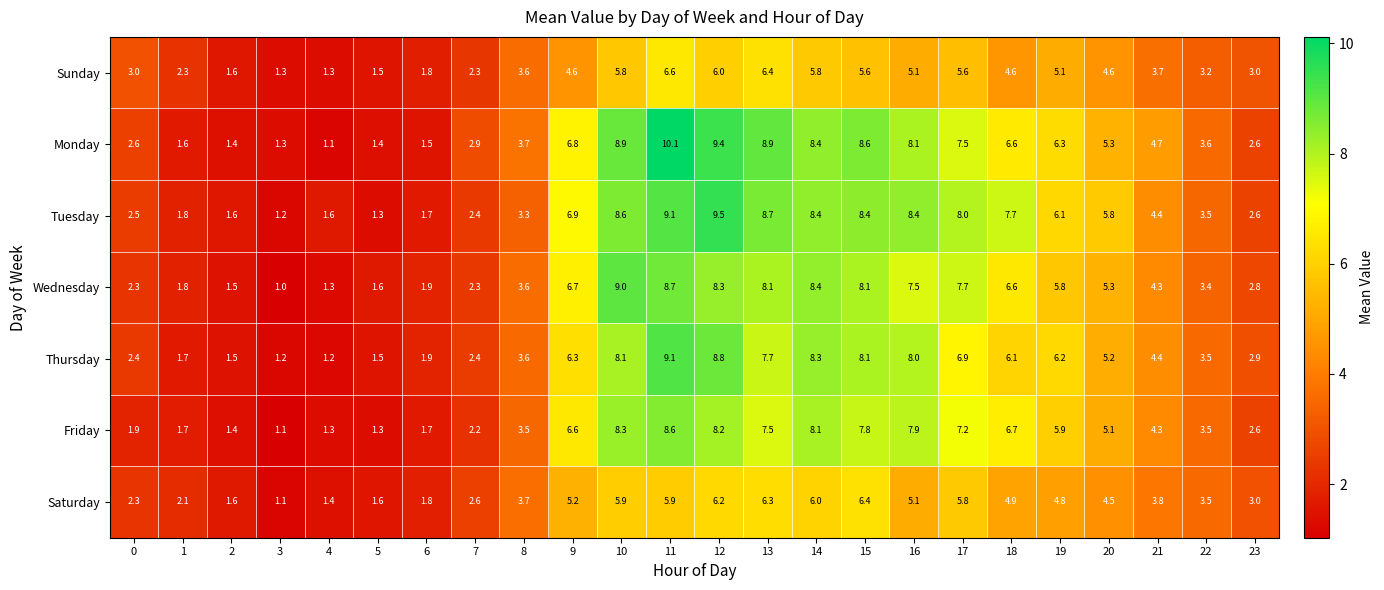

What is the sum of the Friday values at 0 and 23?

4.5